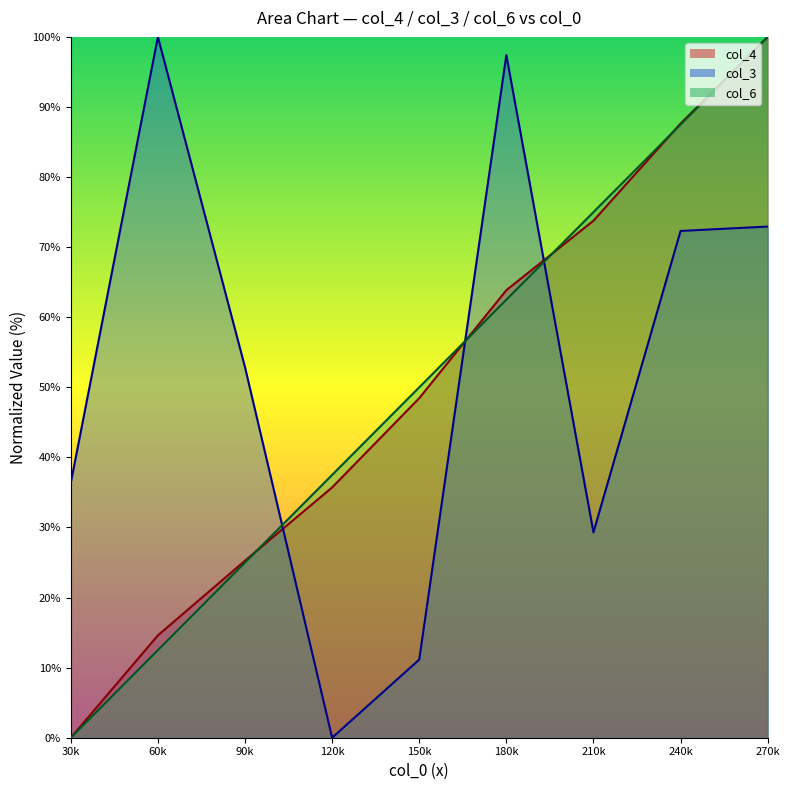

Rank the categories by col_4 value from lowest to highest.

30k, 60k, 90k, 120k, 150k, 180k, 210k, 240k, 270k